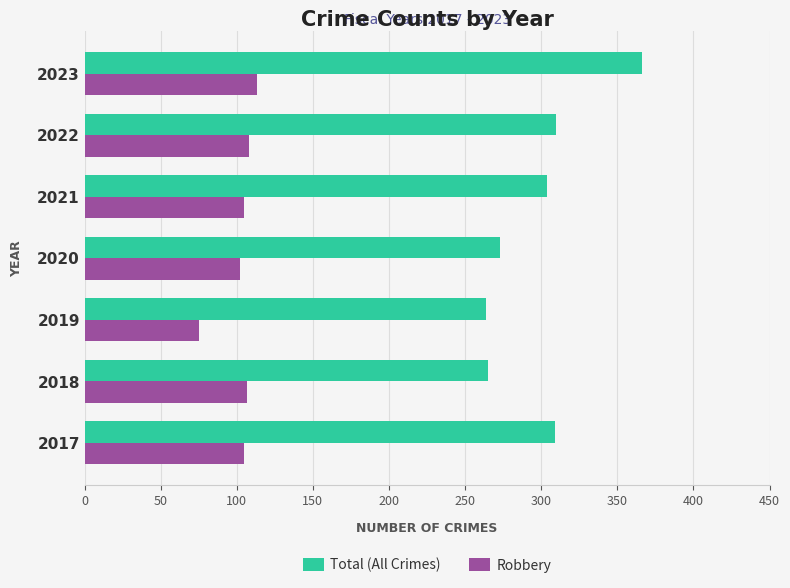

What is the difference between the maximum and minimum values in the Robbery series?

38